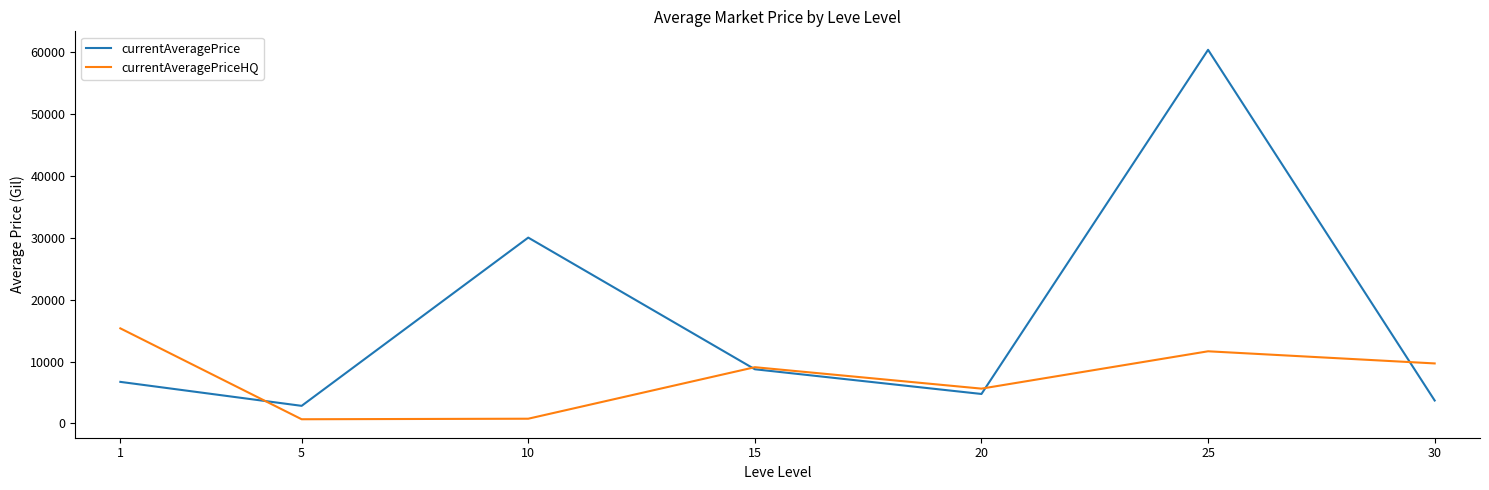

Rank the series by their average value, from lowest to highest.

currentAveragePriceHQ, currentAveragePrice